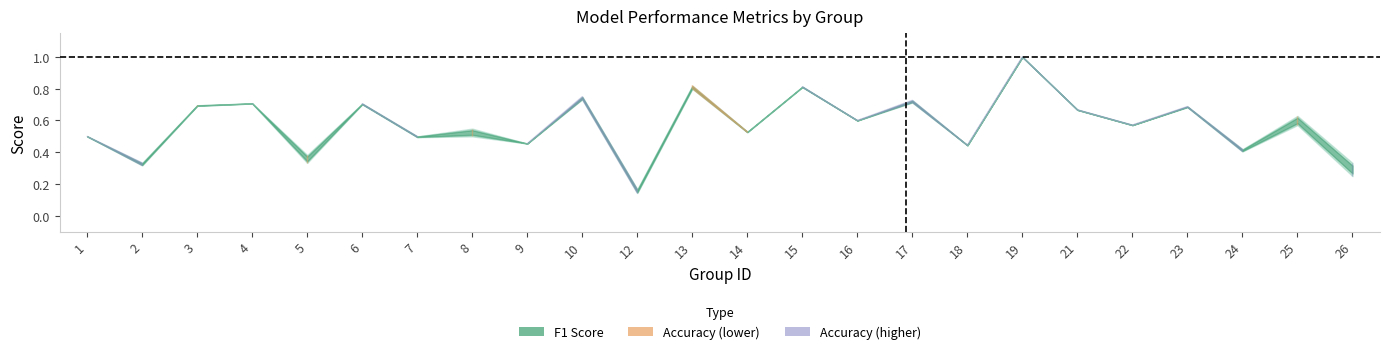

Count the number of categories in the chart.

24